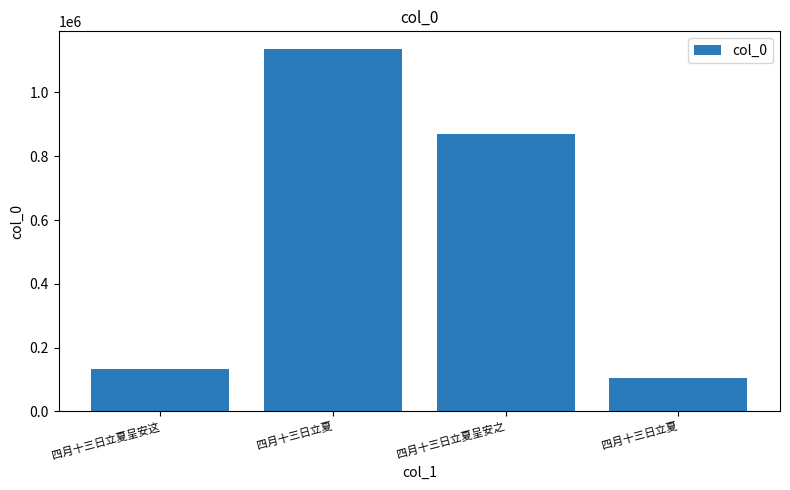

Reading left to right, extract all data points from this chart.

134670	1134601	869406	106099